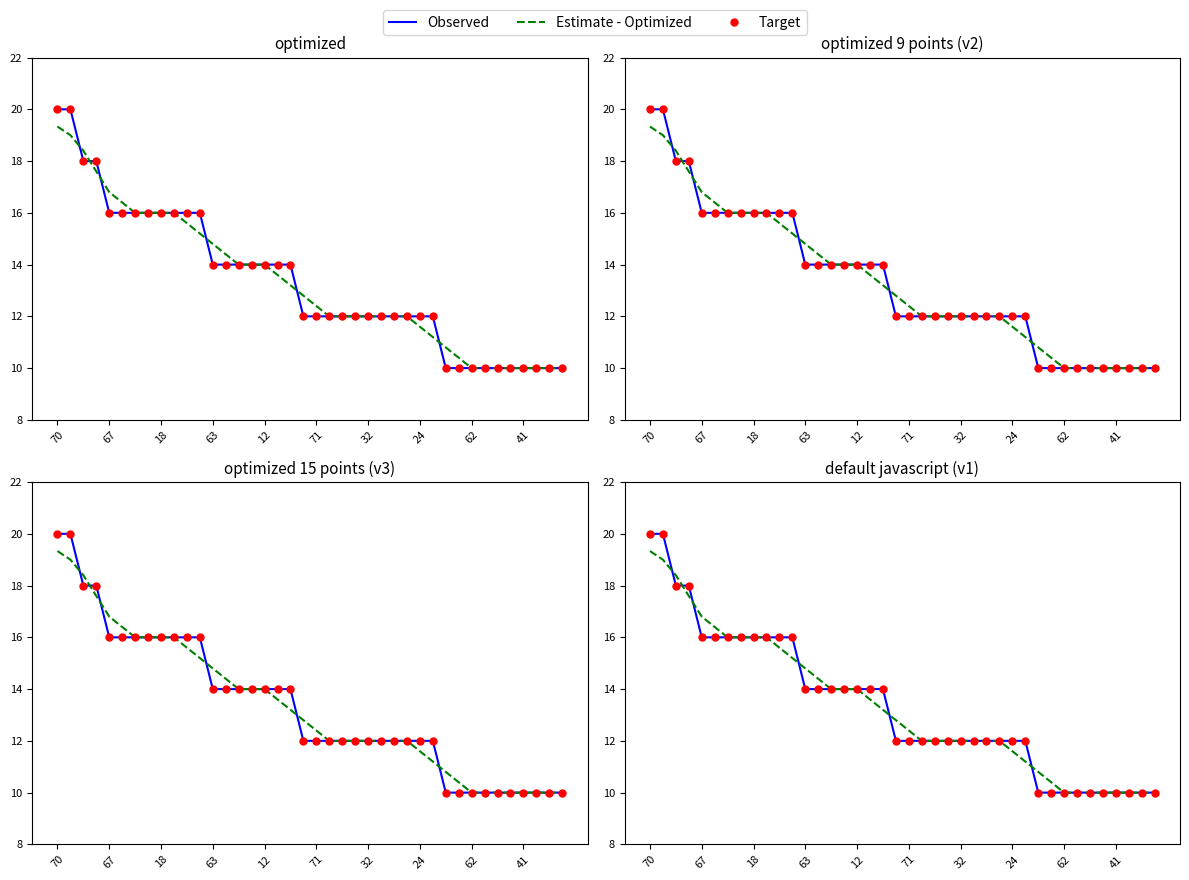

Is the value of Observed at 39 greater than the value of Estimate - Optimized at 27?

No